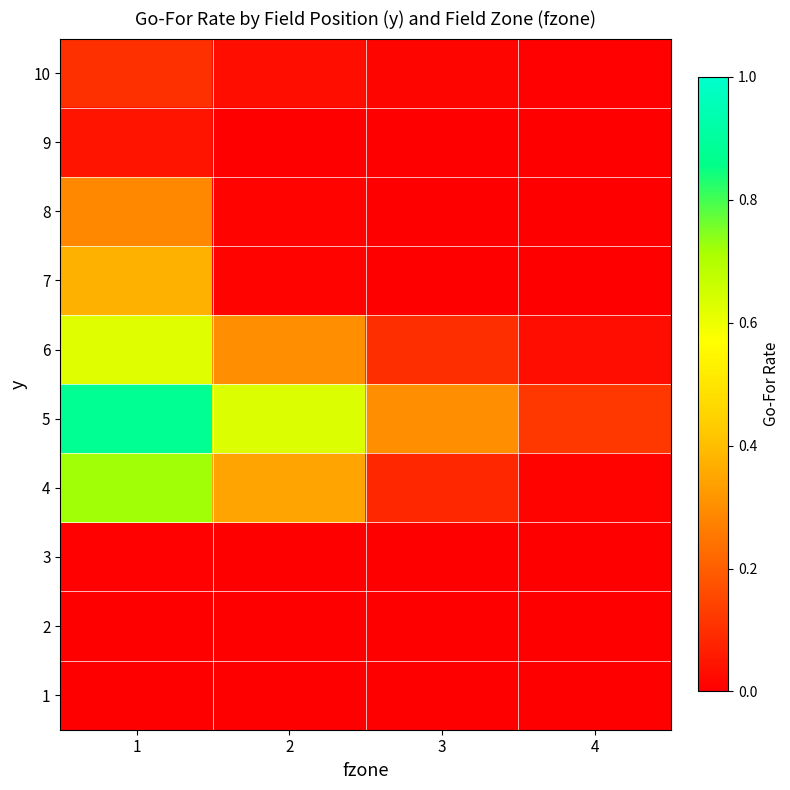

Rank the series by their maximum value, from highest to lowest.

5, 4, 6, 7, 8, 10, 9, 3, 1, 2